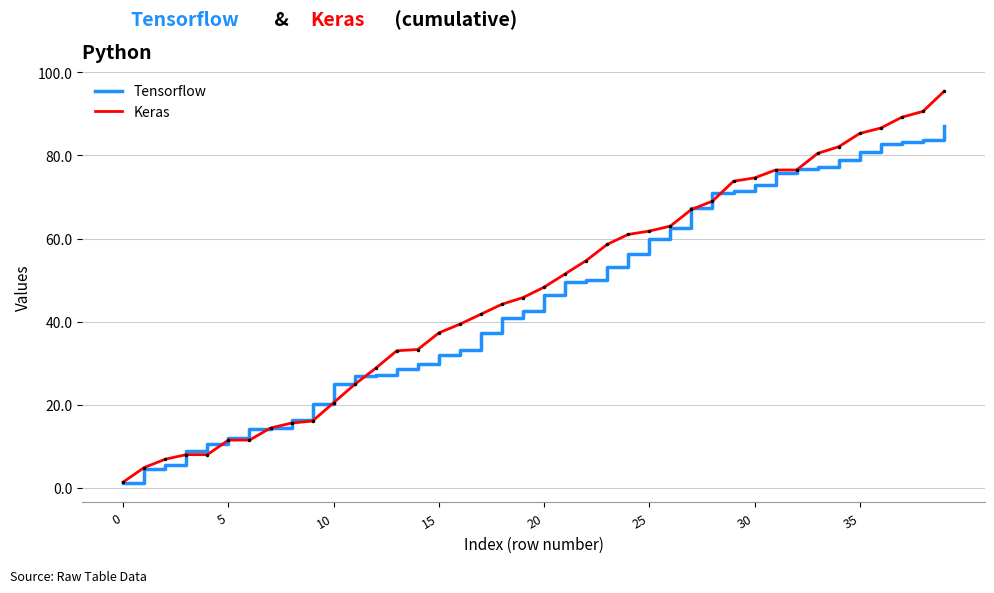

Which series has the widest spread of values?

Keras